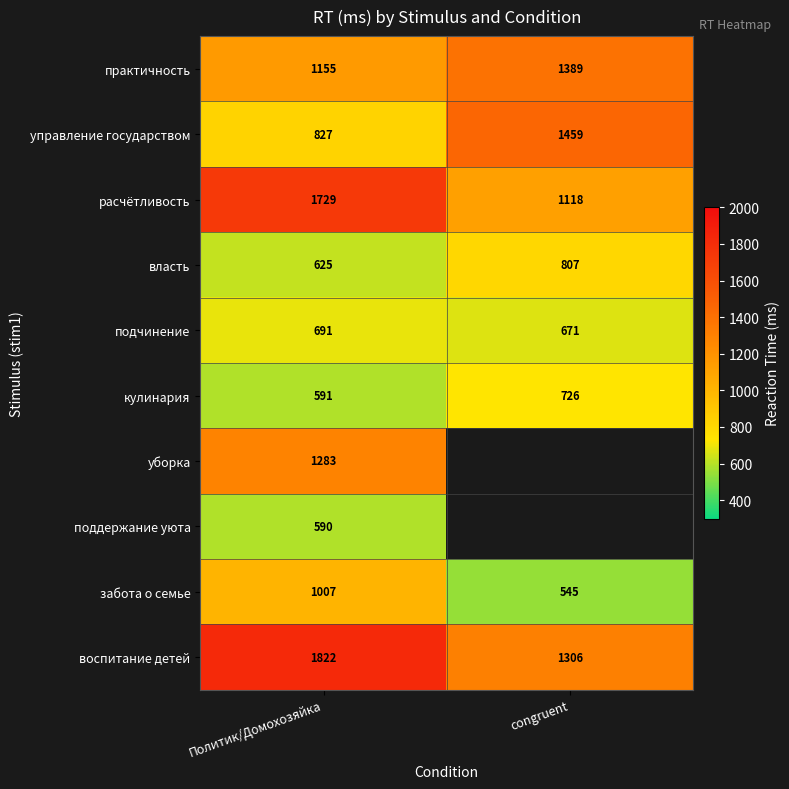

Read the забота о семье value at congruent, to the nearest 50.

550